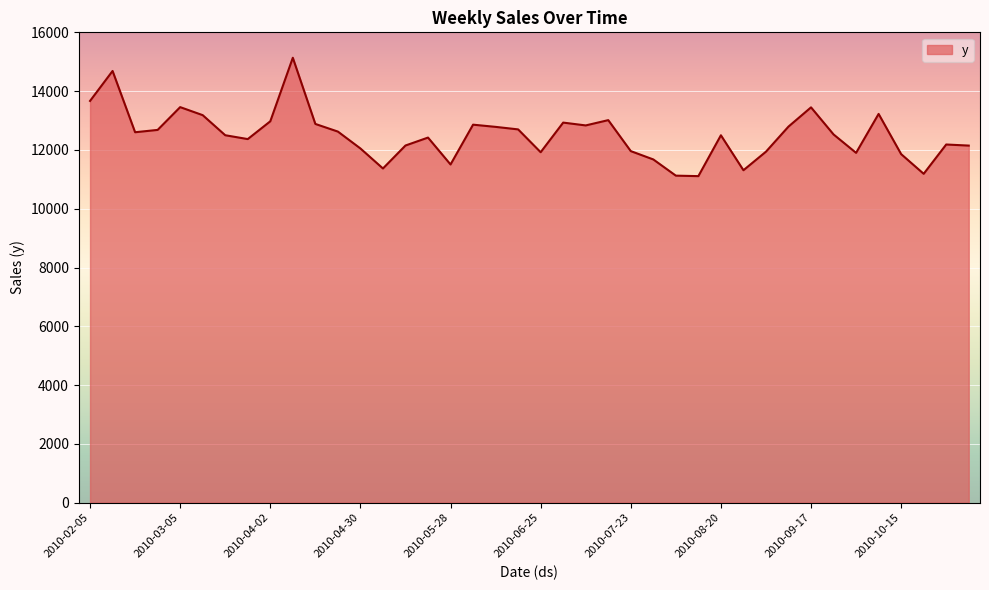

What is the difference between the maximum and minimum values?

4026.6